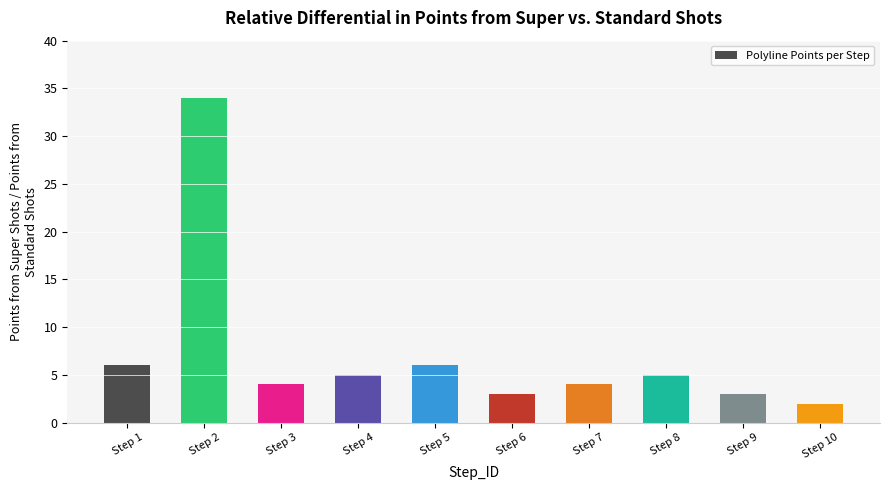

Read the value at Step 5, to the nearest 5.

5